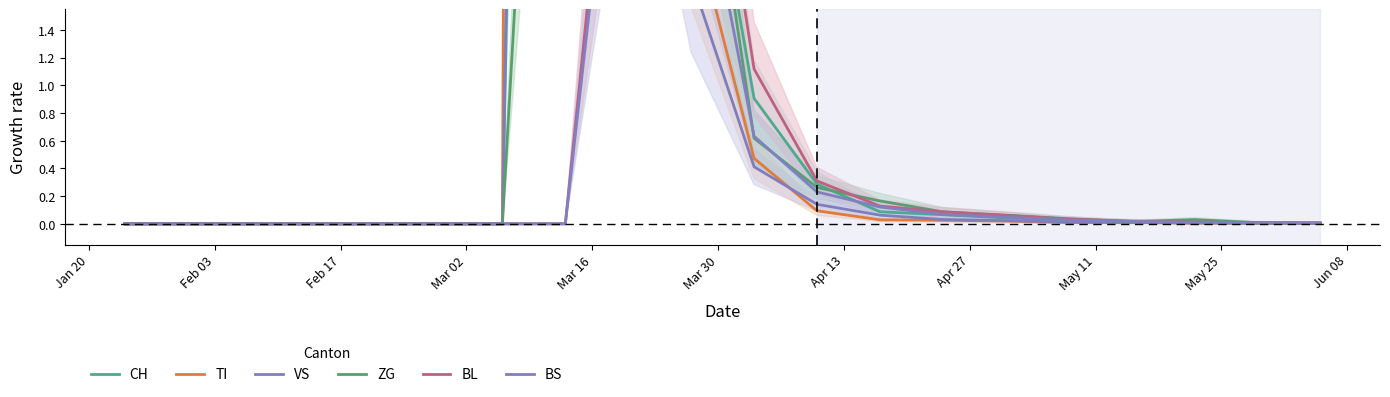

Between Feb 03 and Mar 30, which series saw the biggest shift?

CH